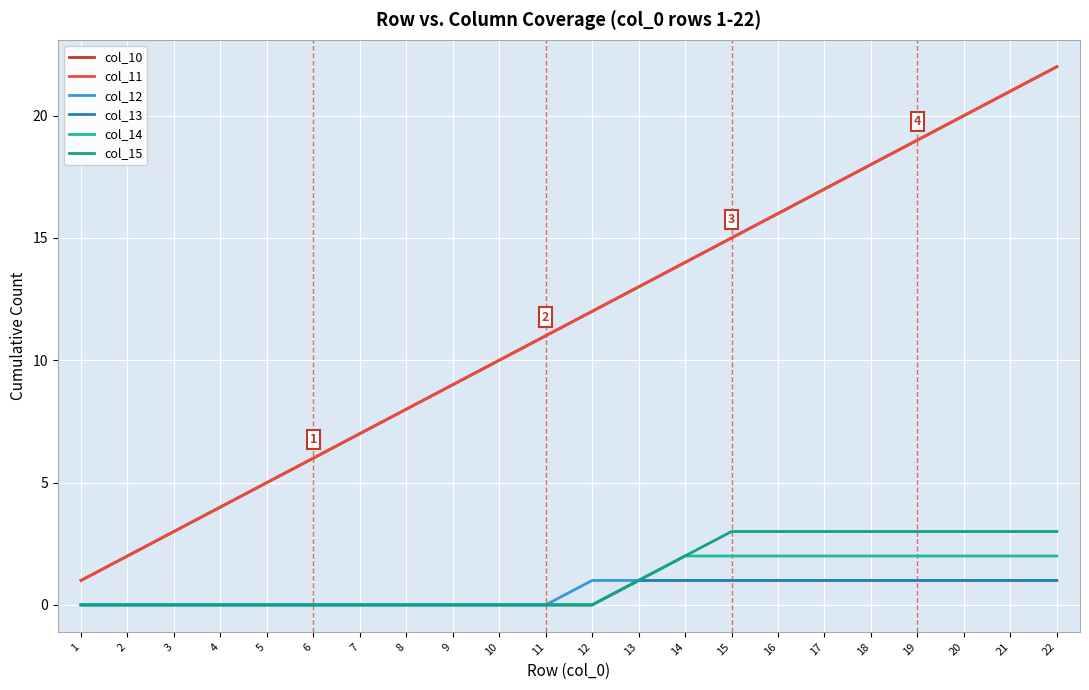

Reading left to right, what are all the values shown in this chart?

col_10: 1	2	3	4	5	6	7	8	9	10	11	12	13	14	15	16	17	18	19	20	21	22
col_11: 1	2	3	4	5	6	7	8	9	10	11	12	13	14	15	16	17	18	19	20	21	22
col_12: 0	0	0	0	0	0	0	0	0	0	0	1	1	1	1	1	1	1	1	1	1	1
col_13: 0	0	0	0	0	0	0	0	0	0	0	0	1	1	1	1	1	1	1	1	1	1
col_14: 0	0	0	0	0	0	0	0	0	0	0	0	1	2	2	2	2	2	2	2	2	2
col_15: 0	0	0	0	0	0	0	0	0	0	0	0	1	2	3	3	3	3	3	3	3	3